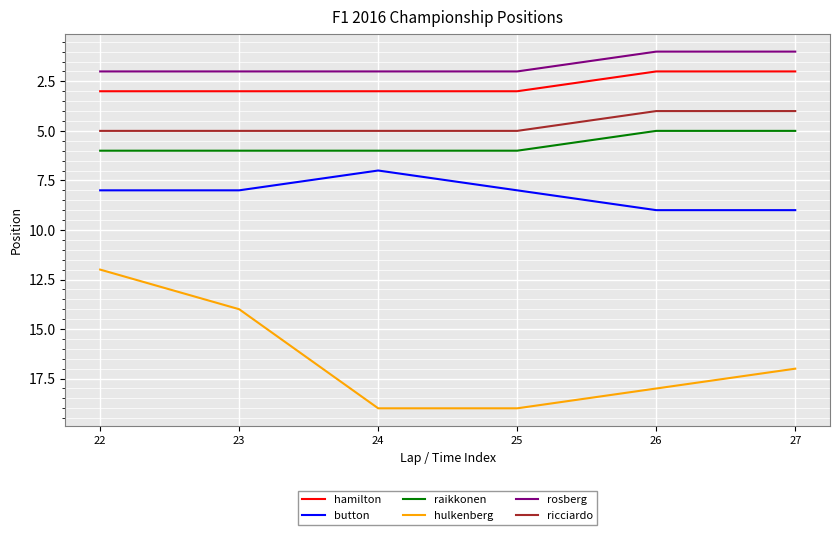

List the series in order of their peak value, lowest first.

rosberg, hamilton, ricciardo, raikkonen, button, hulkenberg